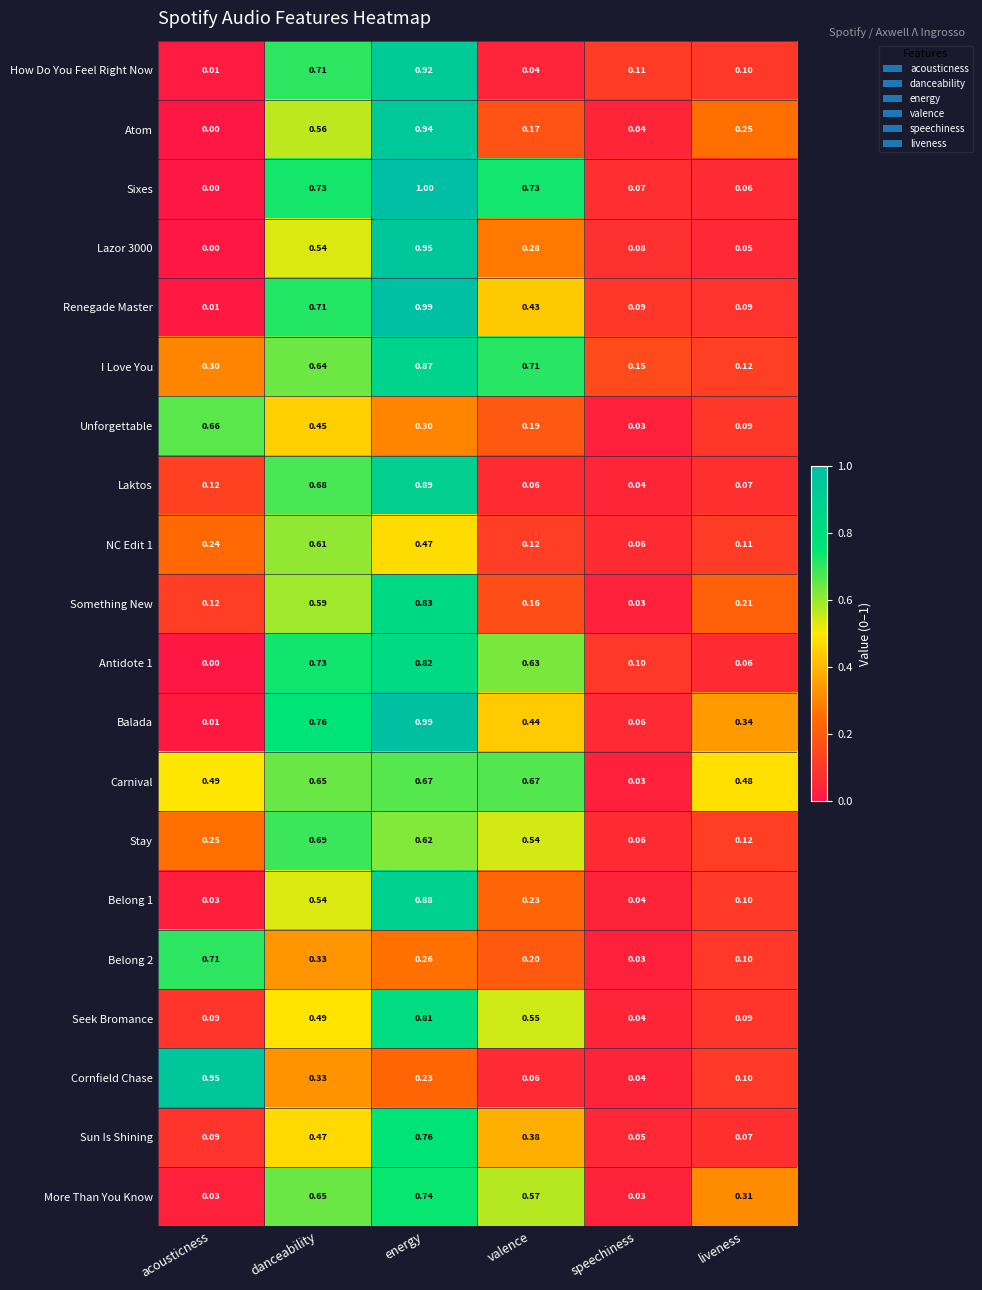

Which series changed the most between acousticness and danceability?

Balada